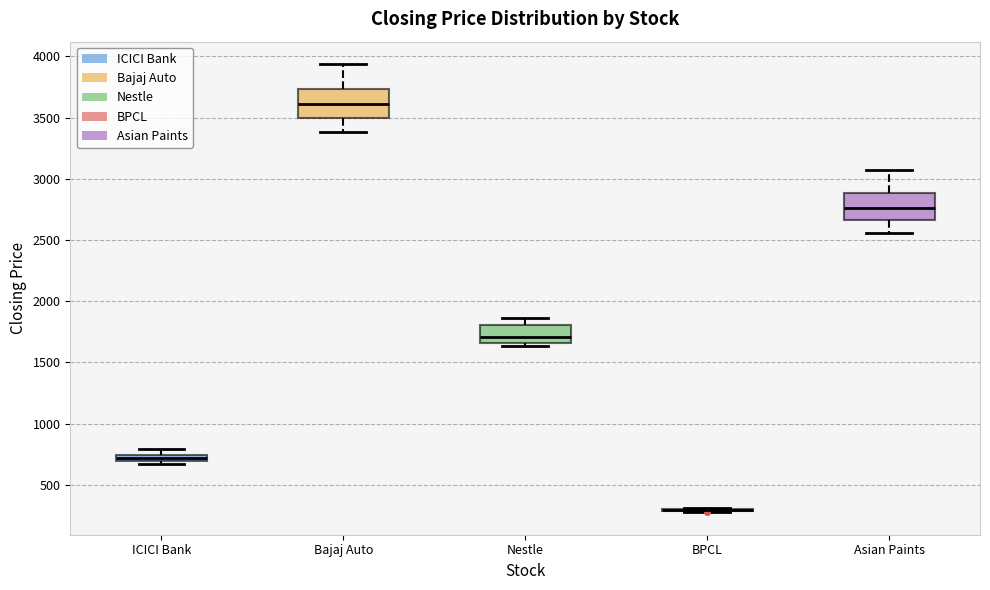

Where is the lower edge of the box for ICICI Bank on the y-axis? The values are not printed on the chart, so give them approximately, as read against the axis.

700